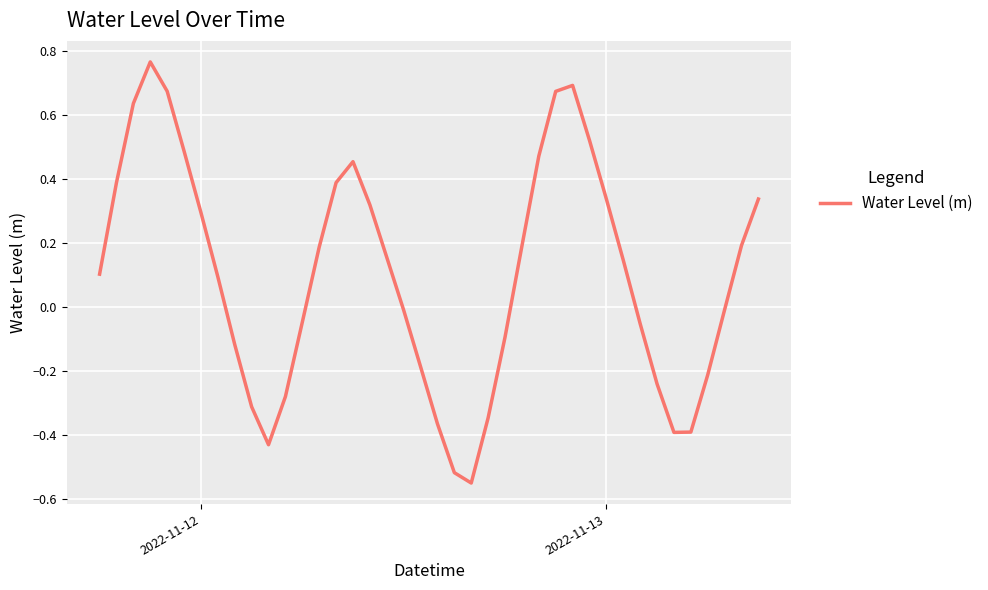

How many values are below 0?

18